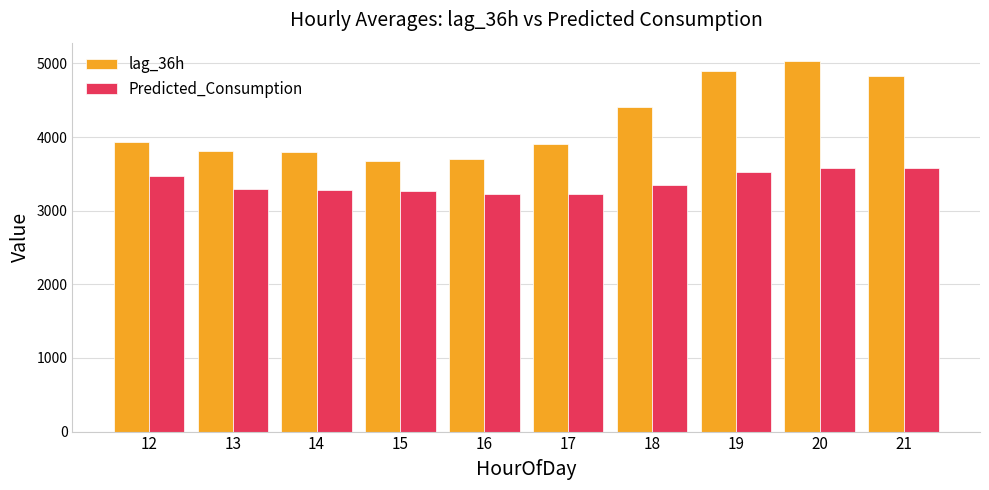

At which category is the sum across all series the highest?

20